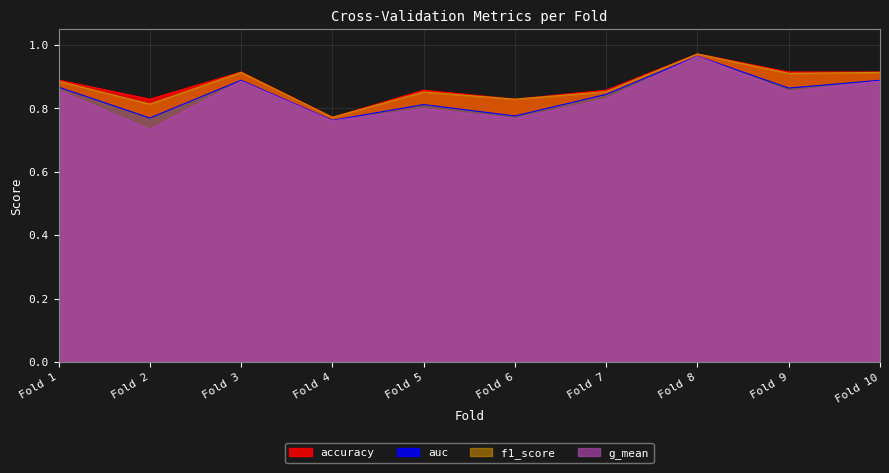

True or false: g_mean has a value of 0.8 at Fold 5.

True